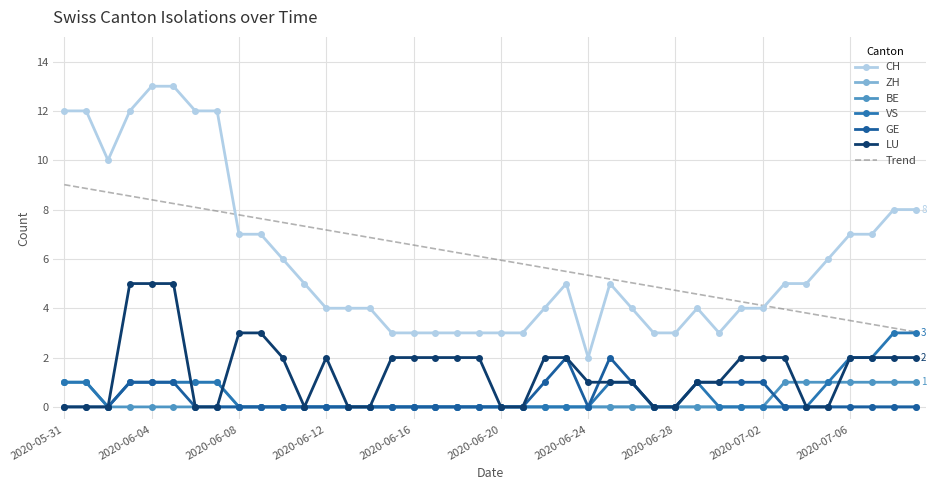

Rank the categories by BE value from highest to lowest.

2020-05-31, 2020-06-01, 2020-07-03, 2020-07-04, 2020-07-05, 2020-07-06, 2020-07-07, 2020-07-08, 2020-07-09, 2020-06-02, 2020-06-03, 2020-06-04, 2020-06-05, 2020-06-06, 2020-06-07, 2020-06-08, 2020-06-09, 2020-06-10, 2020-06-11, 2020-06-12, 2020-06-13, 2020-06-14, 2020-06-15, 2020-06-16, 2020-06-17, 2020-06-18, 2020-06-19, 2020-06-20, 2020-06-21, 2020-06-22, 2020-06-23, 2020-06-24, 2020-06-25, 2020-06-26, 2020-06-27, 2020-06-28, 2020-06-29, 2020-06-30, 2020-07-01, 2020-07-02